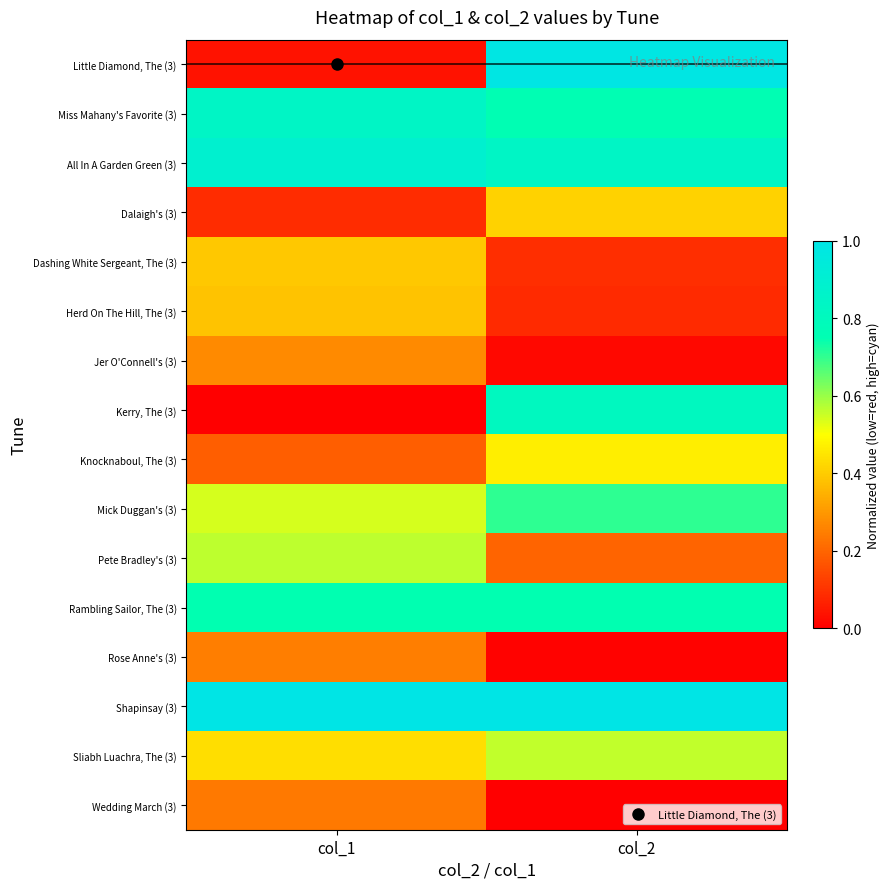

Count the number of categories in the chart.

2